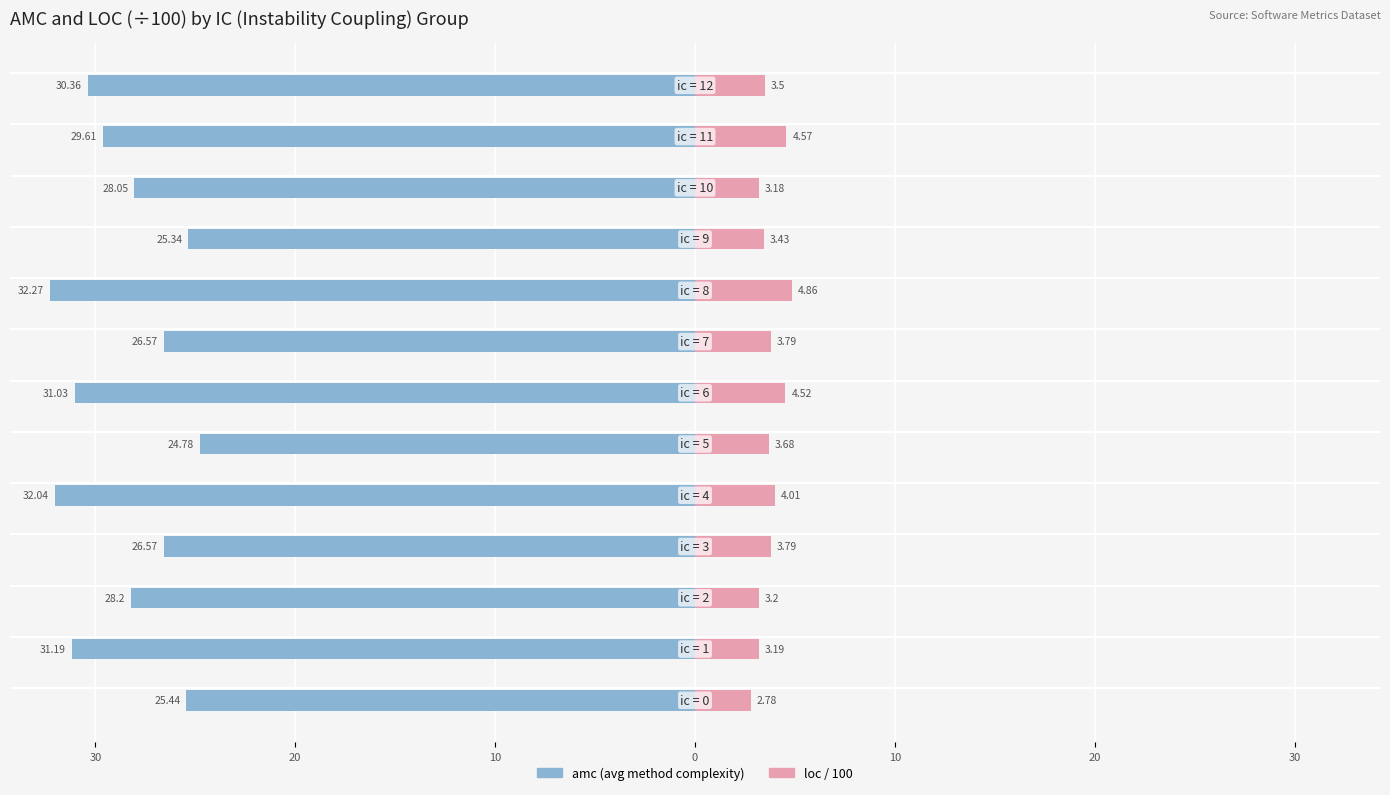

What are all the series names shown in the legend?

amc (avg method complexity), loc / 100